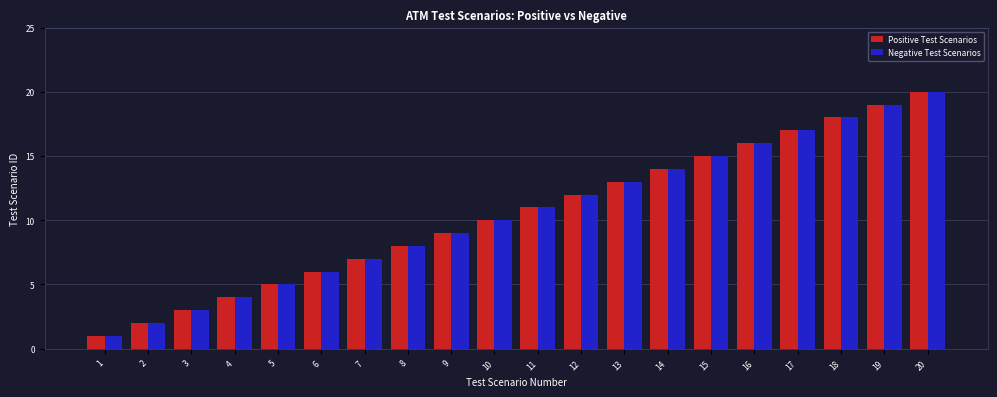

True or false: Negative Test Scenarios has a value of 5 at 5.

True